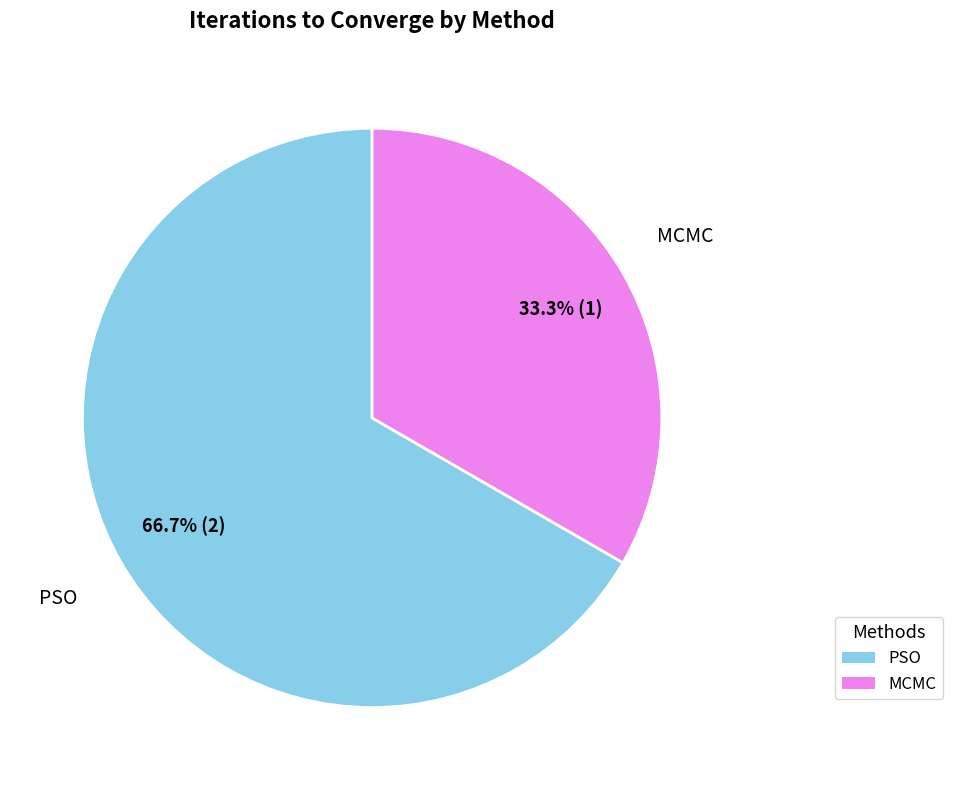

Rank the categories by value from lowest to highest.

MCMC, PSO